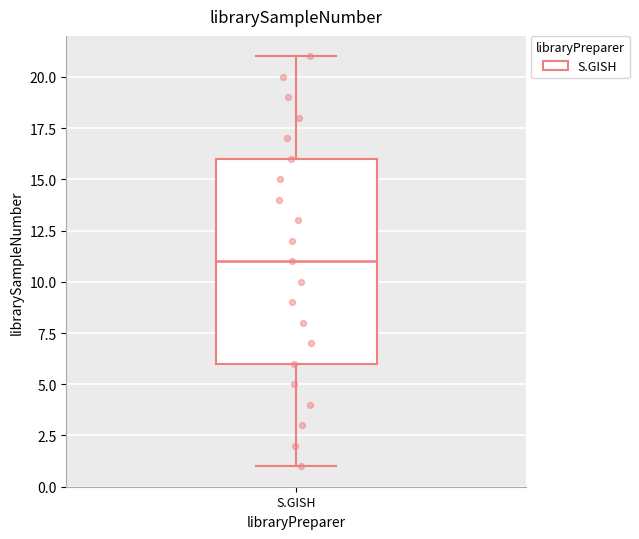

Read this box plot against the y-axis: the position of the median line, the range covered by the box, and the ends of both whiskers. The values are not printed on the chart, so give them approximately, as read against the axis.

median 11, box 6 to 16, whiskers 1 to 21